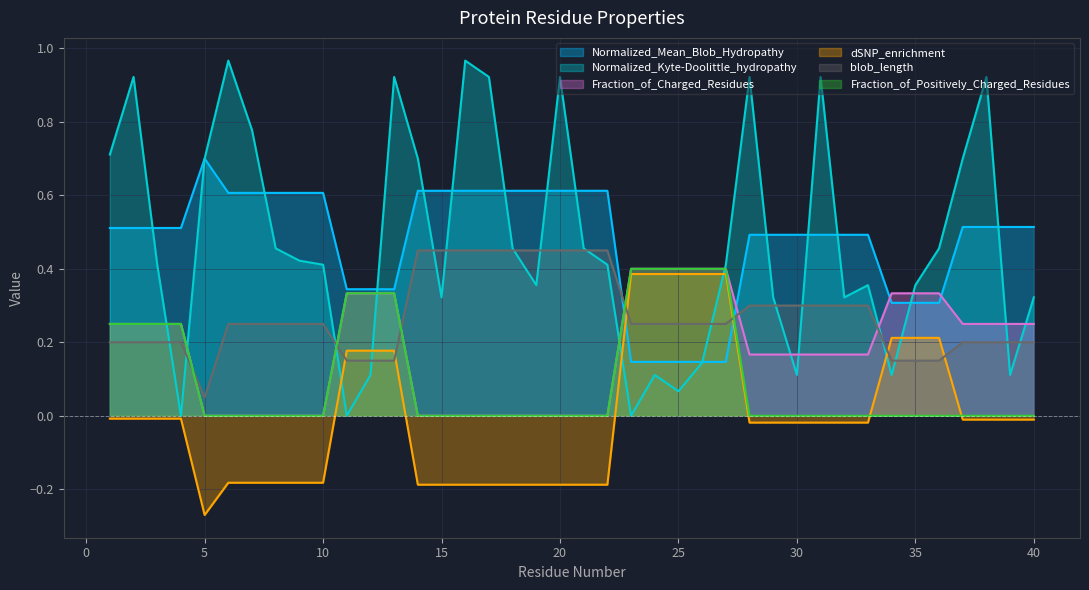

True or false: Normalized_Kyte-Doolittle_hydropathy has a value of 0.2 at 32.

False